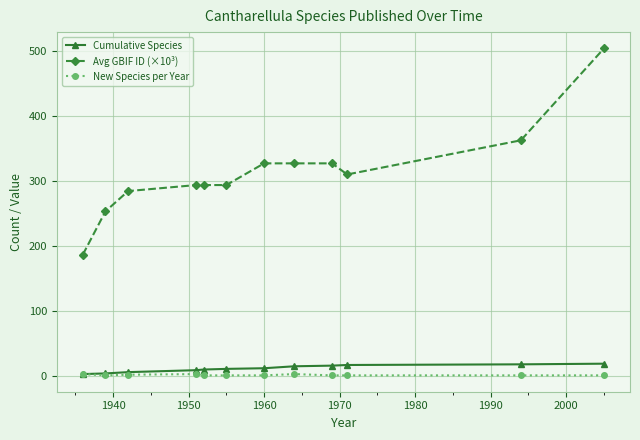

What is the value of the Cumulative Species point at the 7th from the left?

12.0